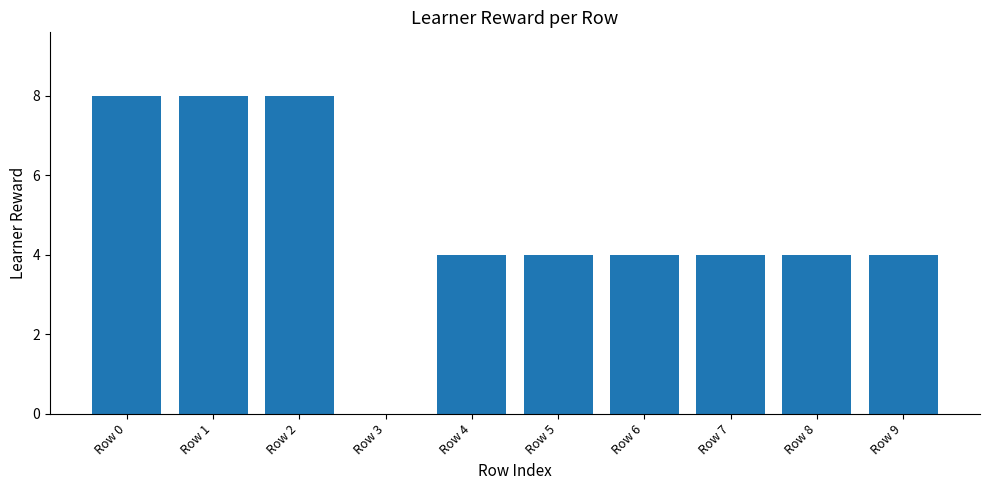

Between Row 8 and Row 3, which is larger?

Row 8